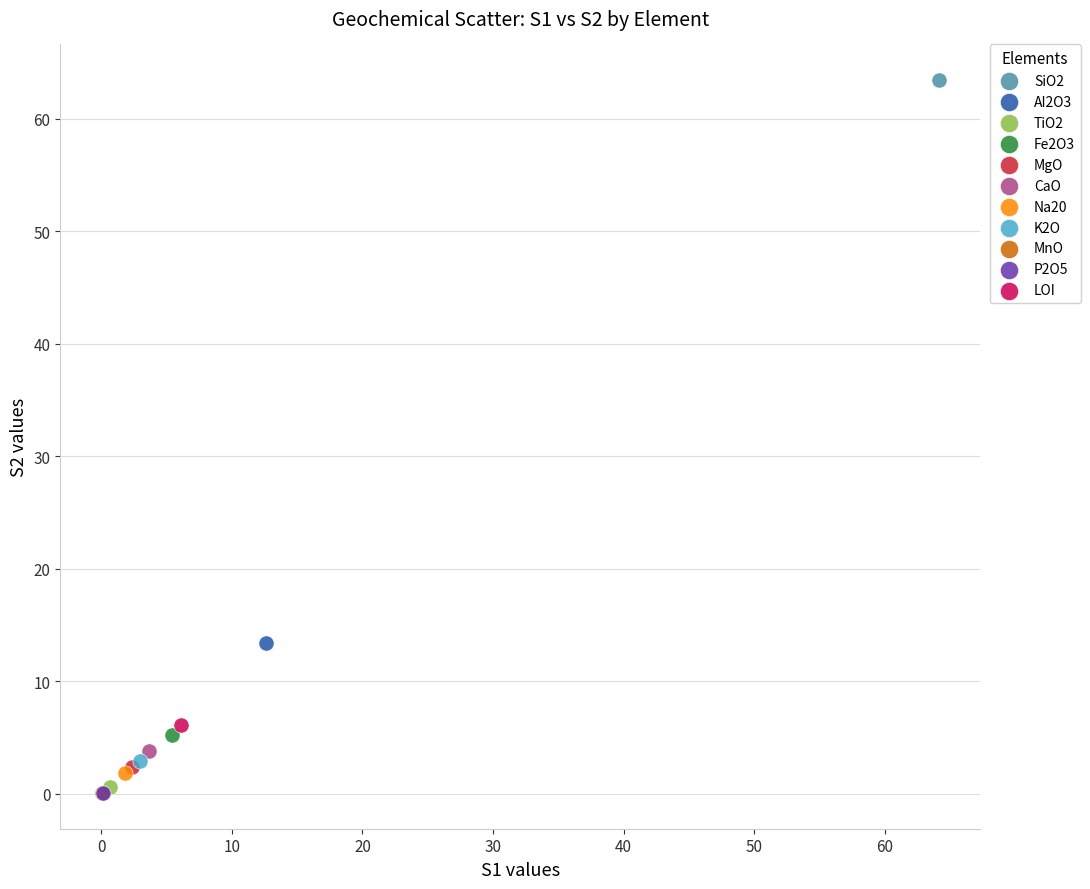

Which series reaches the maximum Y coordinate?

SiO2